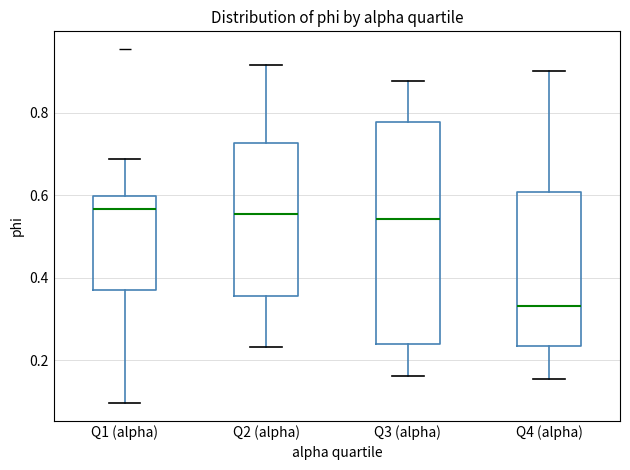

Reading left to right, transcribe this box plot: for each box, give where its median line is, the range the box spans, and where its two whiskers end, as read against the y-axis. The values are not printed on the chart, so give them approximately, as read against the axis.

Q1 (alpha): median 0.56, box 0.36 to 0.60, whiskers 0.10 to 0.68
Q2 (alpha): median 0.56, box 0.36 to 0.72, whiskers 0.24 to 0.92
Q3 (alpha): median 0.54, box 0.24 to 0.78, whiskers 0.16 to 0.88
Q4 (alpha): median 0.34, box 0.24 to 0.60, whiskers 0.16 to 0.90